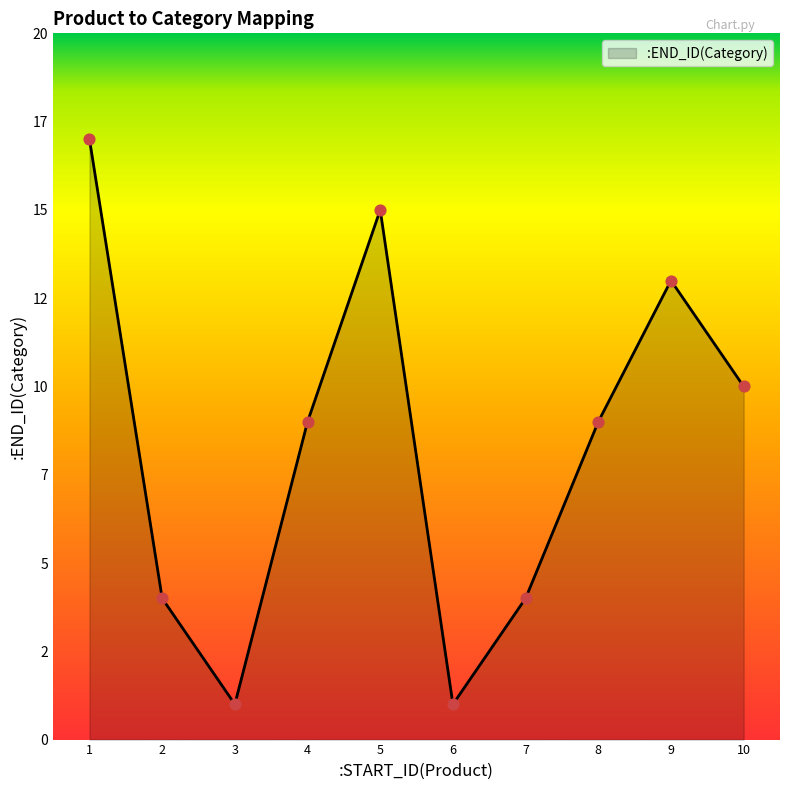

Between 9 and 7, which is larger?

9